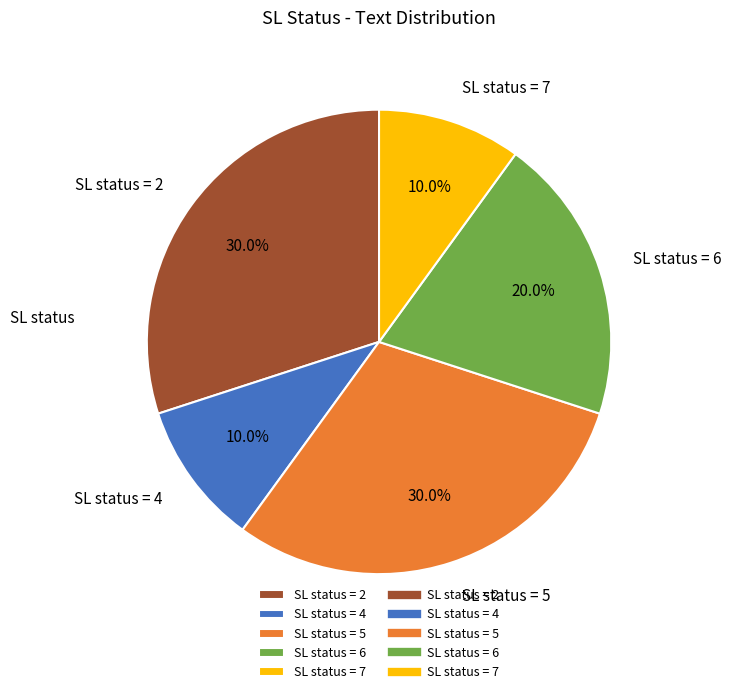

Between SL status = 2 and SL status = 7, which is larger?

SL status = 2